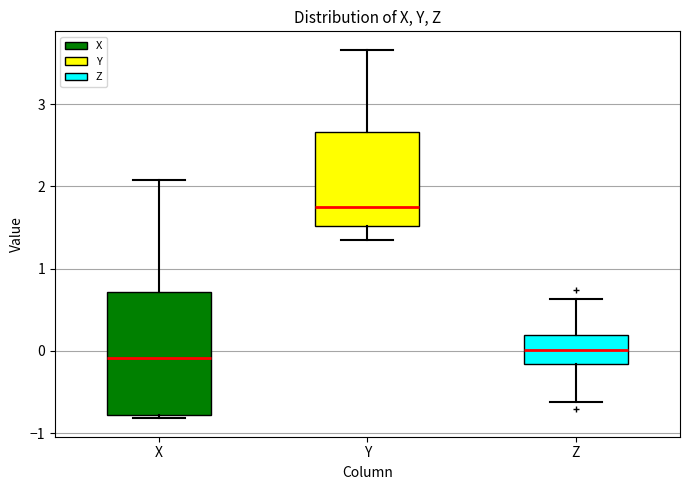

Which box is the tallest, from its lower edge to its upper edge?

X